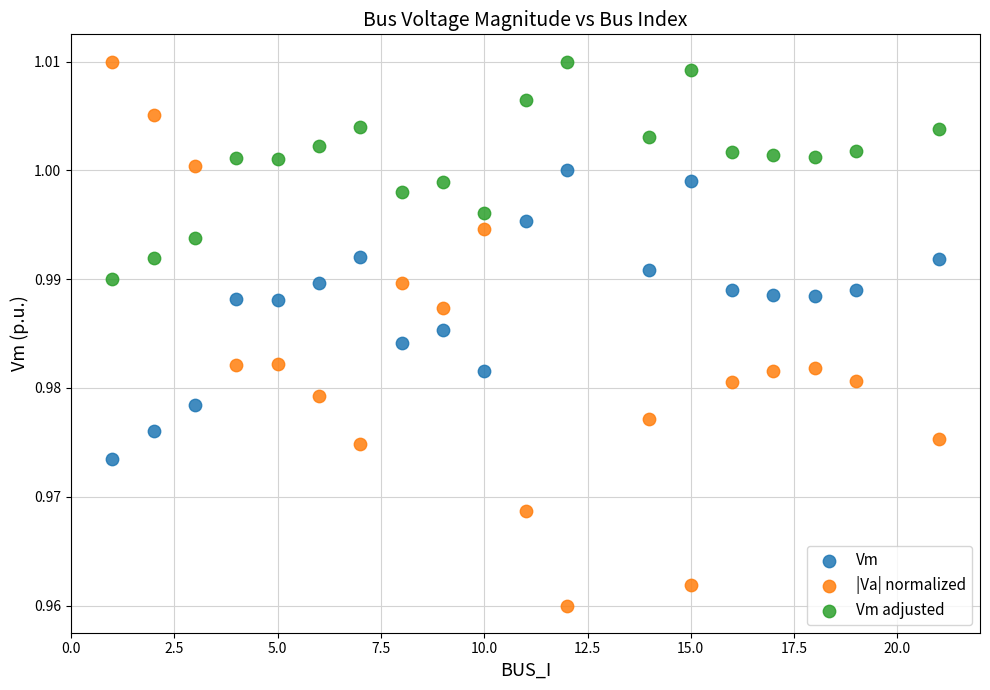

Which series has the largest Y range (max minus min)?

|Va| normalized